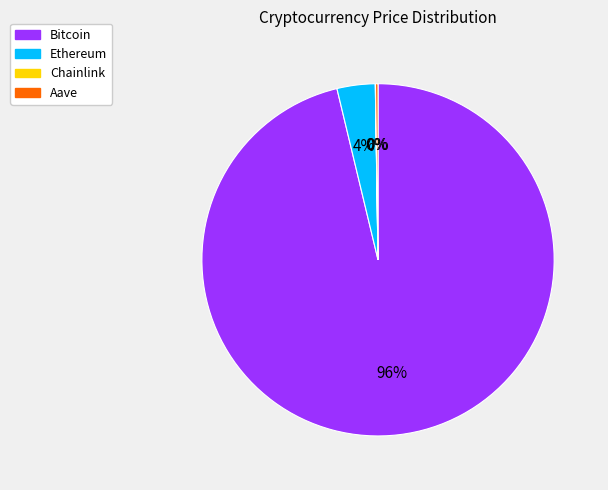

Which slice is the largest?

Bitcoin